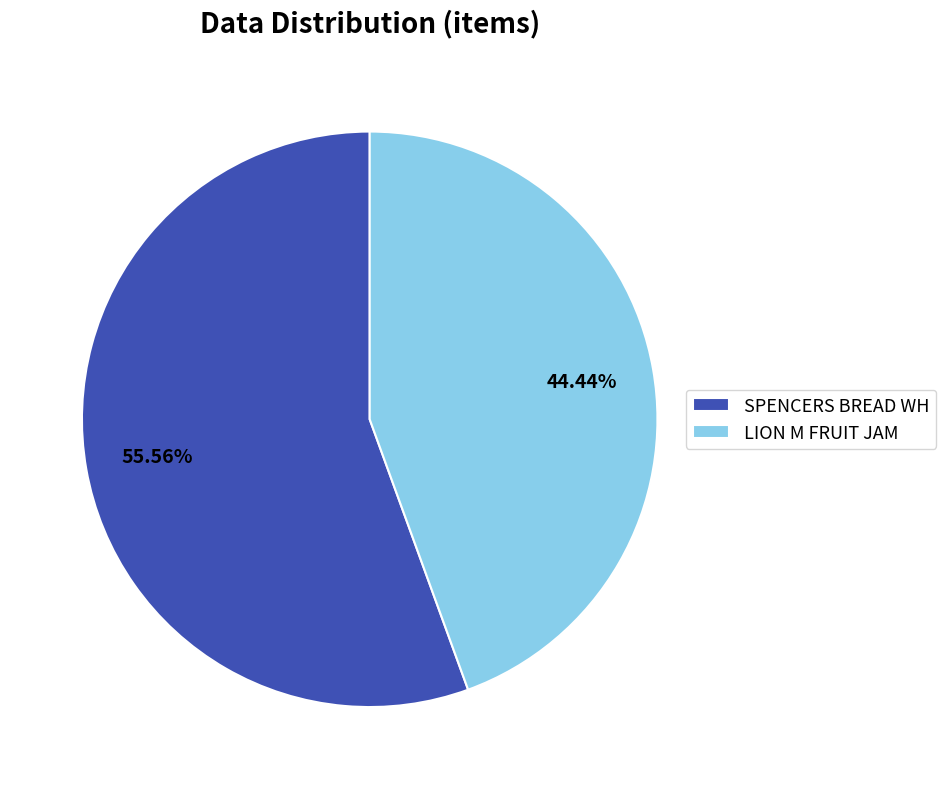

Count the number of slices in the pie.

2